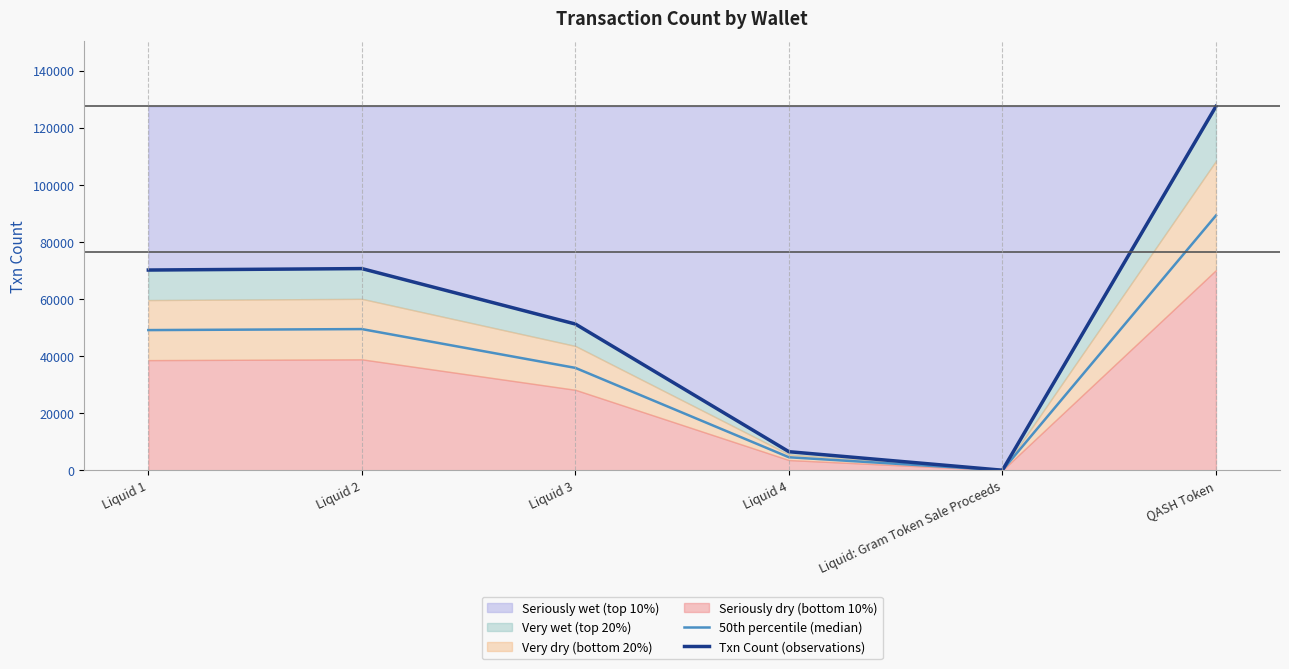

Is the value of Txn Count (observations) at Liquid: Gram Token Sale Proceeds greater than the value of 50th percentile (median) at Liquid: Gram Token Sale Proceeds?

Yes